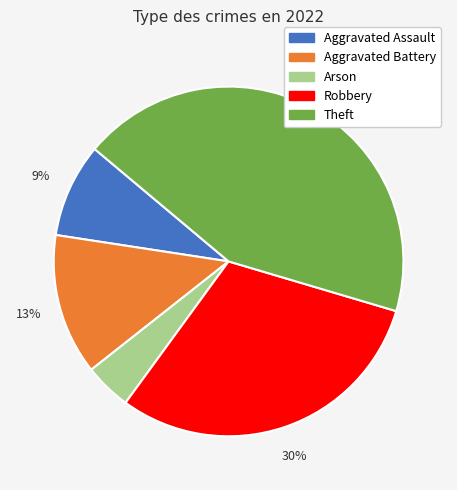

Combined, do Aggravated Assault and Arson account for over 50%?

No